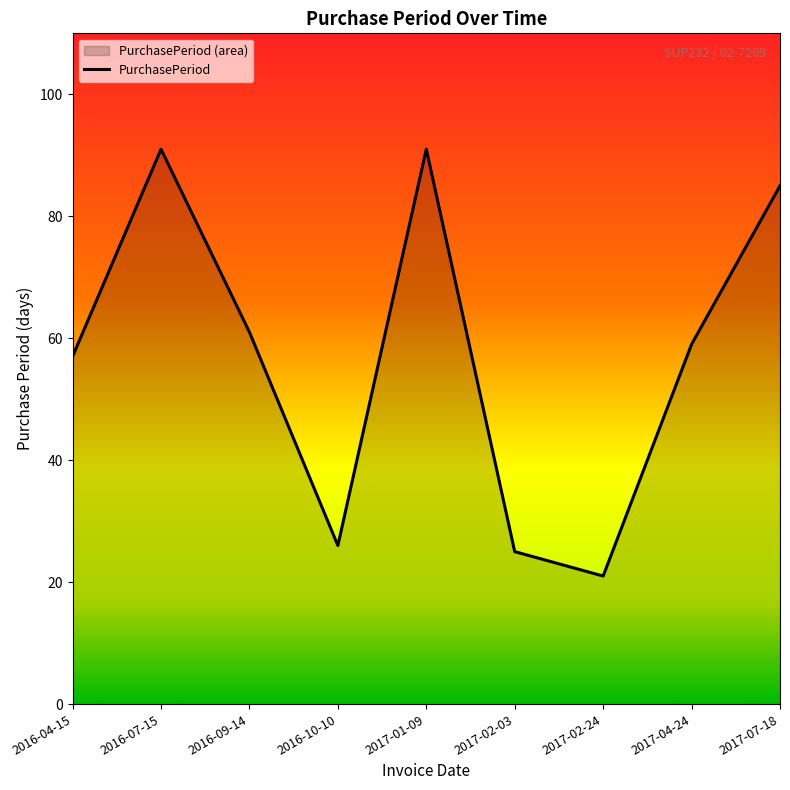

The chart shows a value of 57 at 2016-04-15. True or false?

True